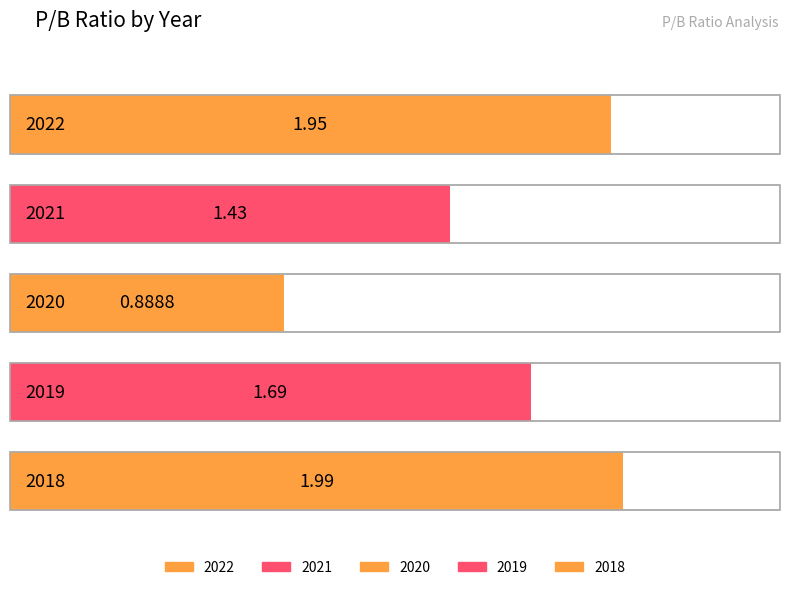

Reading left to right, extract all data points from this chart.

1.9	1.4	0.9	1.7	2.0